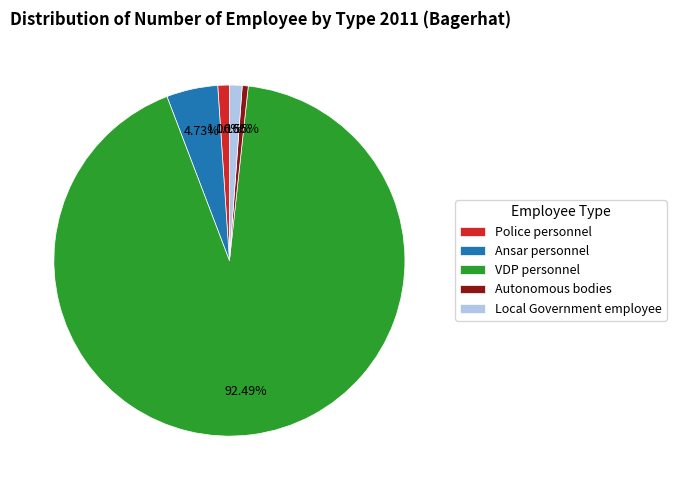

Is it true that VDP personnel is 92% of the pie?

True